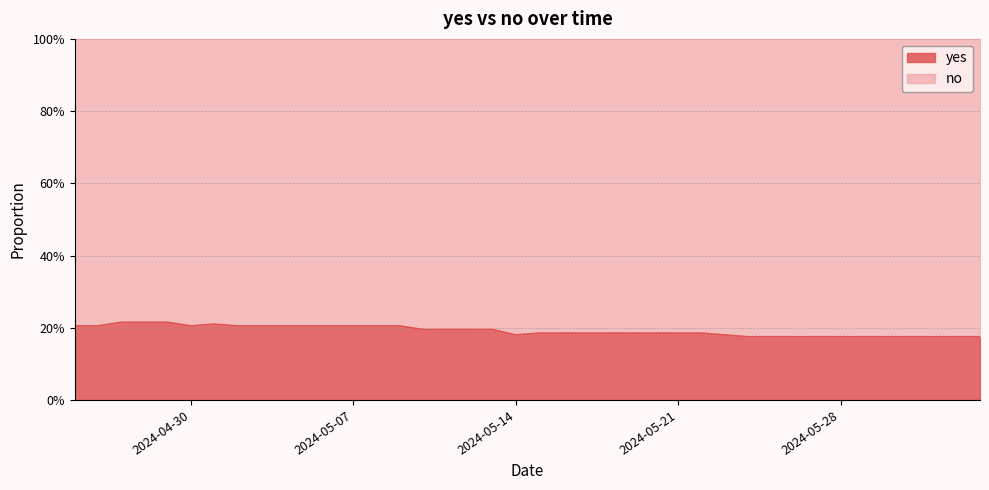

How many points are lower than both their immediate neighbors (excluding endpoints)?

2